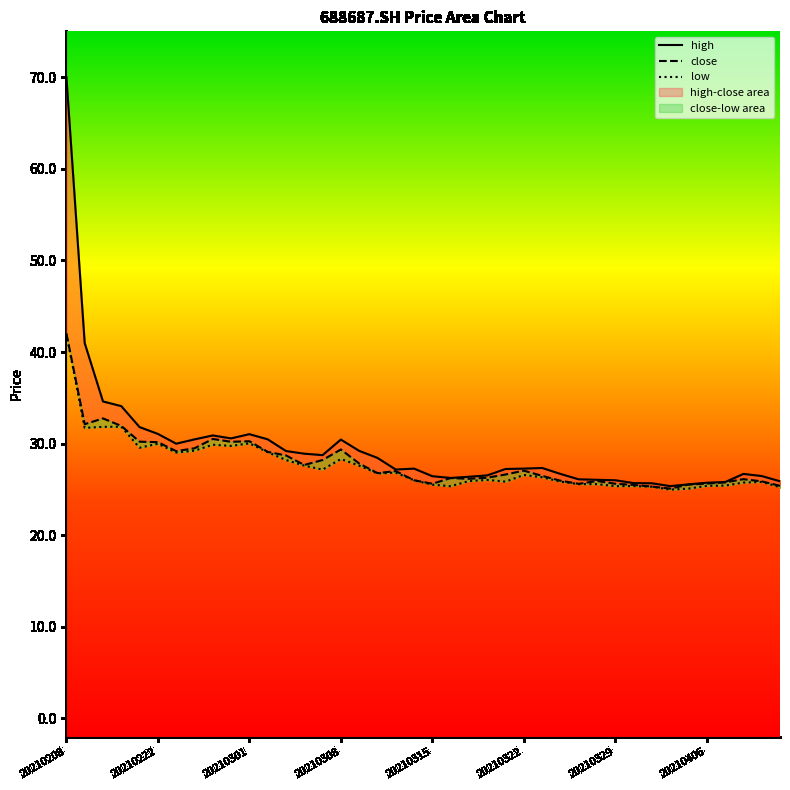

Reading left to right, transcribe all the data shown in this chart.

close: 42.0	32.1	32.8	31.9	30.2	30.2	29.2	29.5	30.5	30.2	30.3	29.1	28.7	27.7	28.2	29.4	27.8	26.8	27.0	26.0	25.6	26.2	26.2	26.3	26.6	27.1	26.5	25.9	25.6	25.9	25.6	25.5	25.3	25.1	25.5	25.6	25.8	26.1	25.9	25.4
high: 70.0	41.0	34.6	34.1	31.8	31.1	30.0	30.5	30.9	30.6	31.0	30.5	29.2	28.9	28.7	30.4	29.2	28.4	27.2	27.3	26.4	26.2	26.4	26.5	27.2	27.3	27.3	26.7	26.1	26.1	26.0	25.7	25.7	25.4	25.6	25.7	25.8	26.7	26.5	25.9
low: 42.0	31.7	31.8	31.9	29.6	30.0	29.0	29.2	29.9	29.8	30.0	29.1	28.2	27.6	27.2	28.3	27.6	26.8	26.8	26.0	25.5	25.4	25.9	26.0	25.9	26.6	26.3	25.9	25.6	25.6	25.4	25.4	25.3	25.0	25.1	25.4	25.4	25.8	25.8	25.2